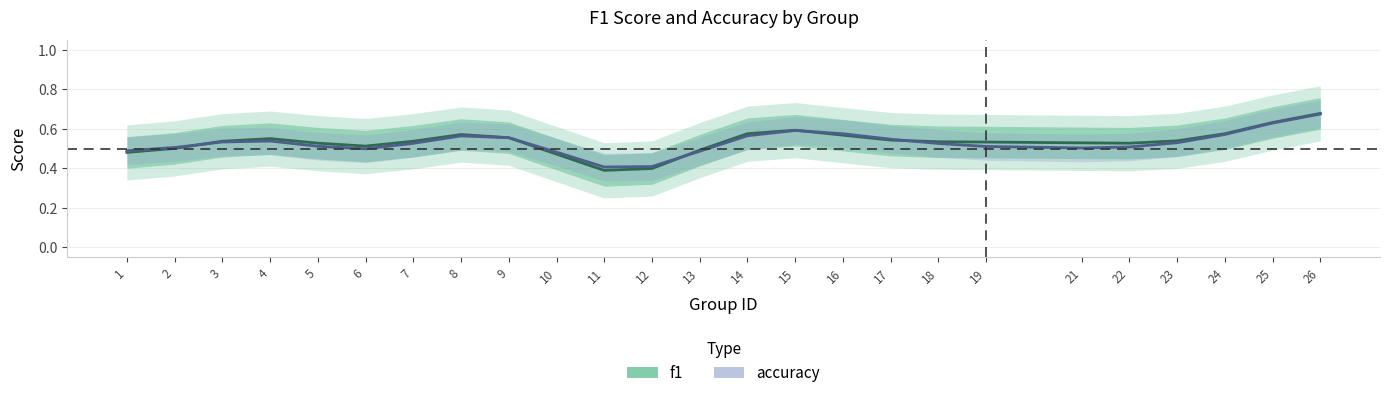

How many lines are shown in the chart?

2